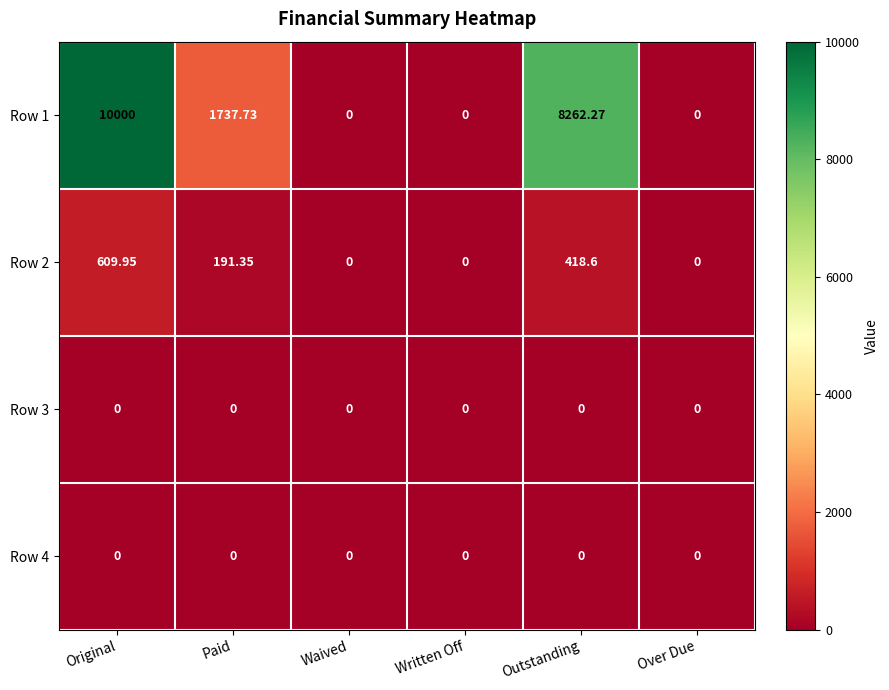

Which label corresponds to the largest value in the chart?

Original